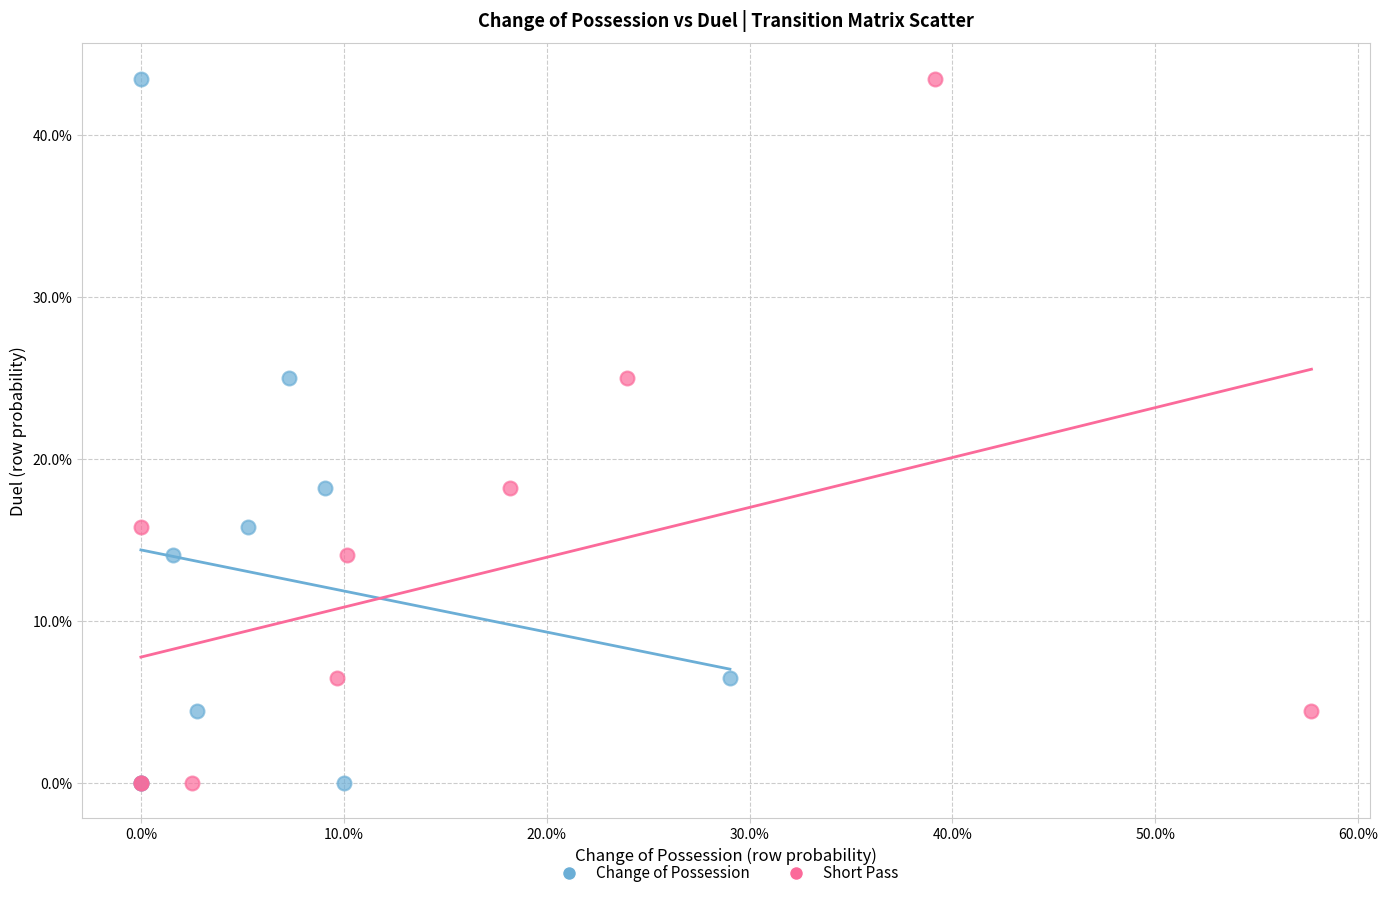

What are all the series names shown in the legend?

Change of Possession, Short Pass